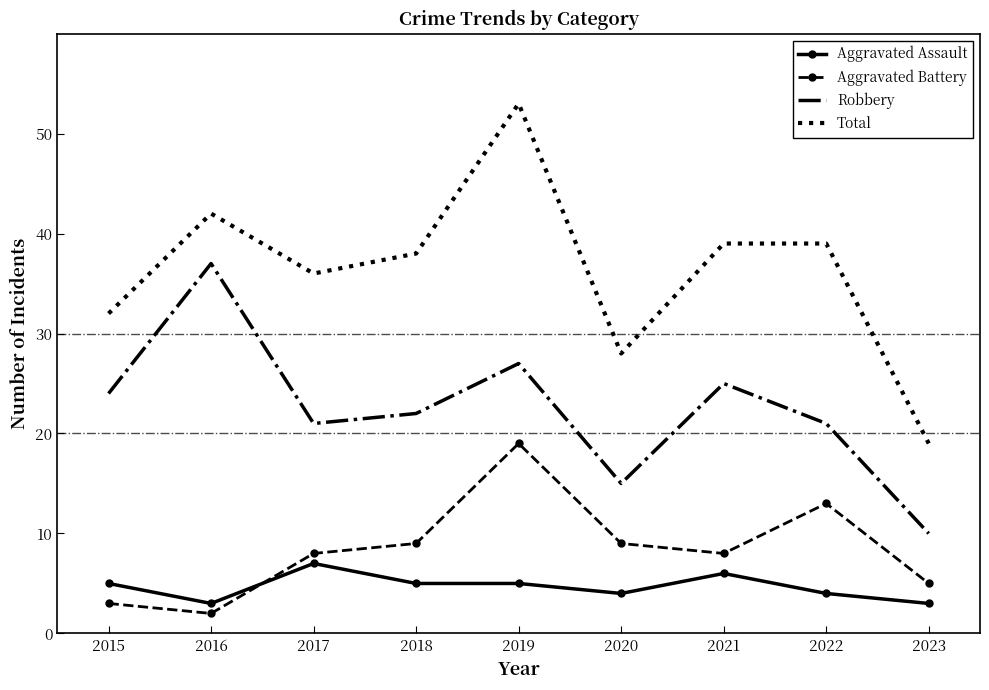

True or false: Aggravated Battery and Total cross at least once.

False